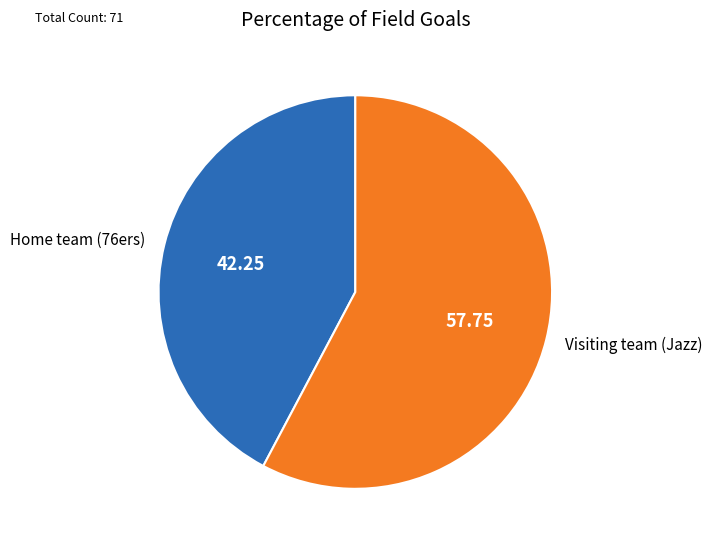

Rank the categories by value from lowest to highest.

Home team (76ers), Visiting team (Jazz)